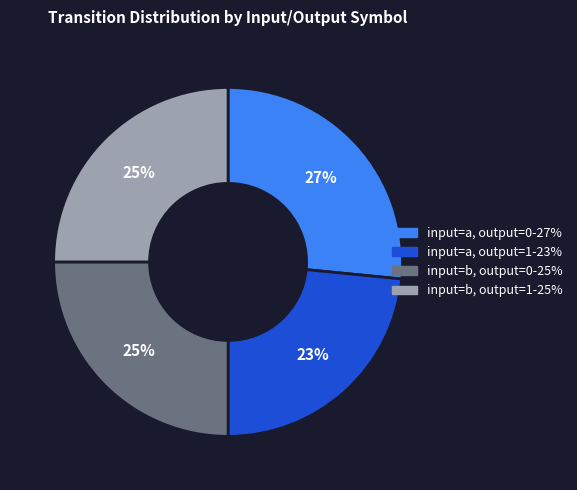

To the nearest percent, what is the average slice percentage?

25%